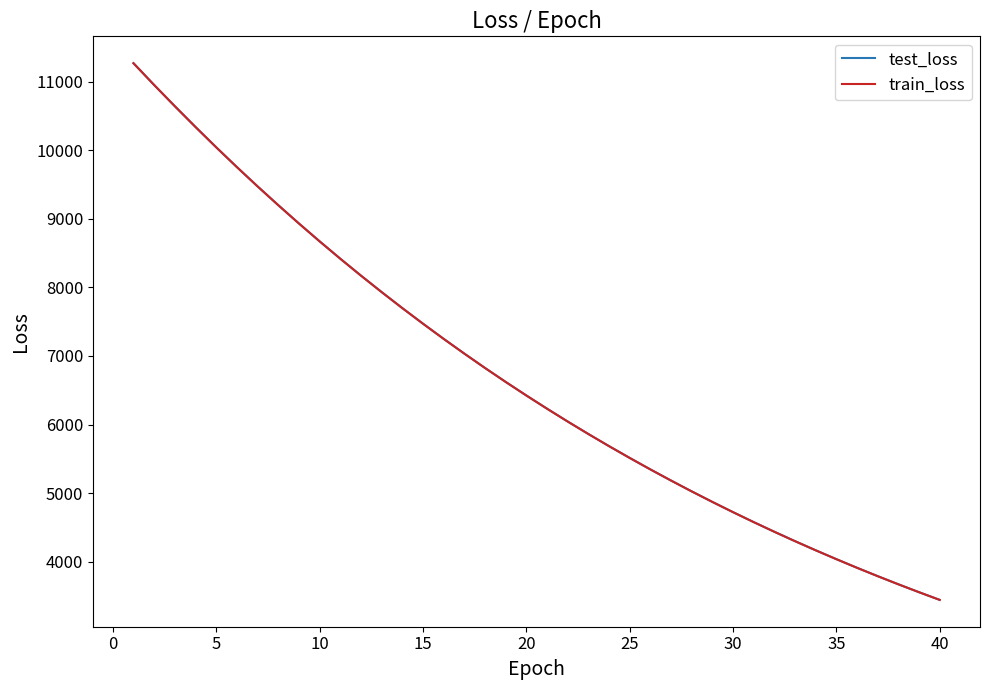

What is the sum of all train_loss values?

267498.1